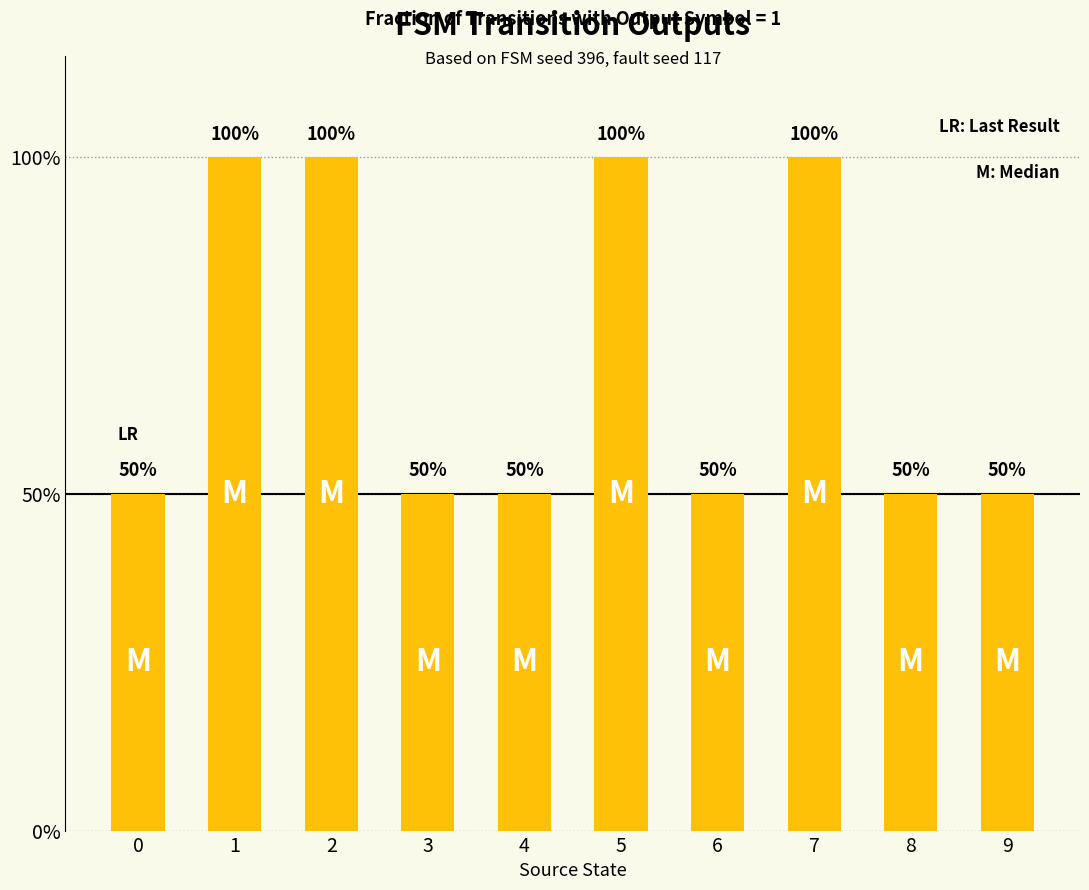

How many categories are shown in the chart?

10